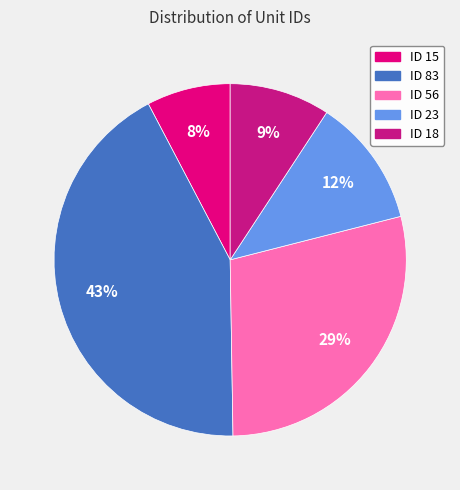

How many slices are in this pie chart?

5